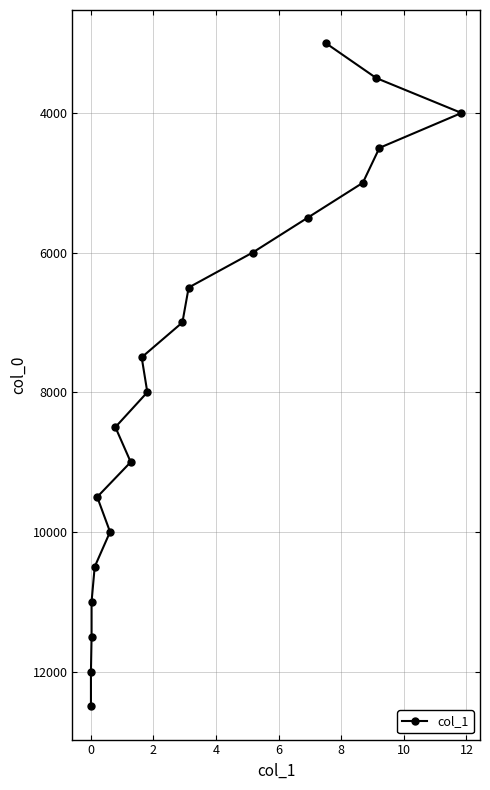

What is the sum of all values?

155000